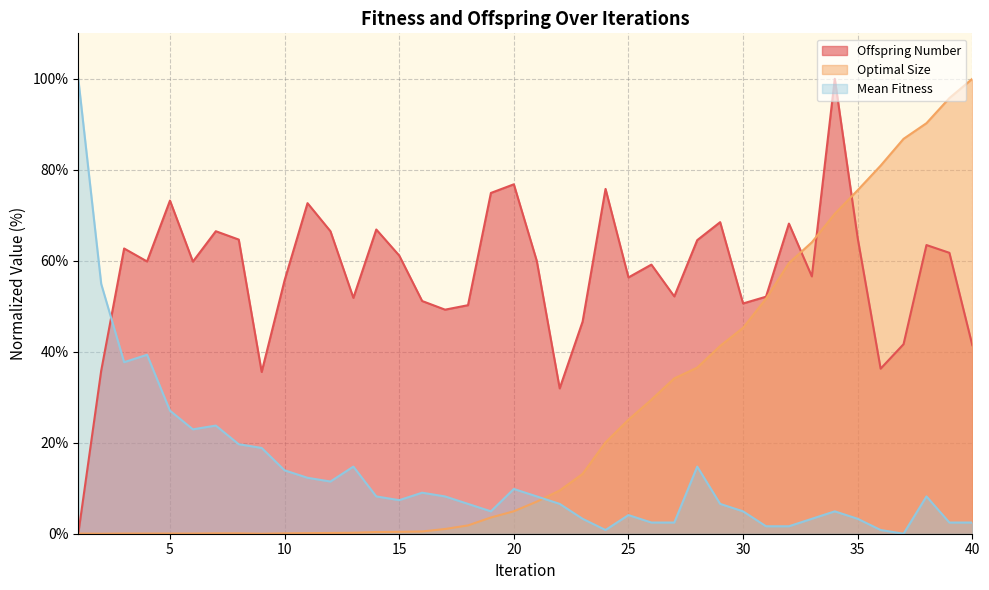

How many positive values does the Mean Fitness series have?

39